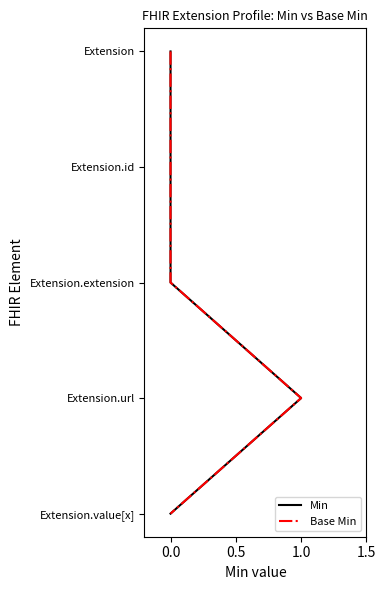

Between 0.5 and 1.5, which series saw the biggest shift?

Min